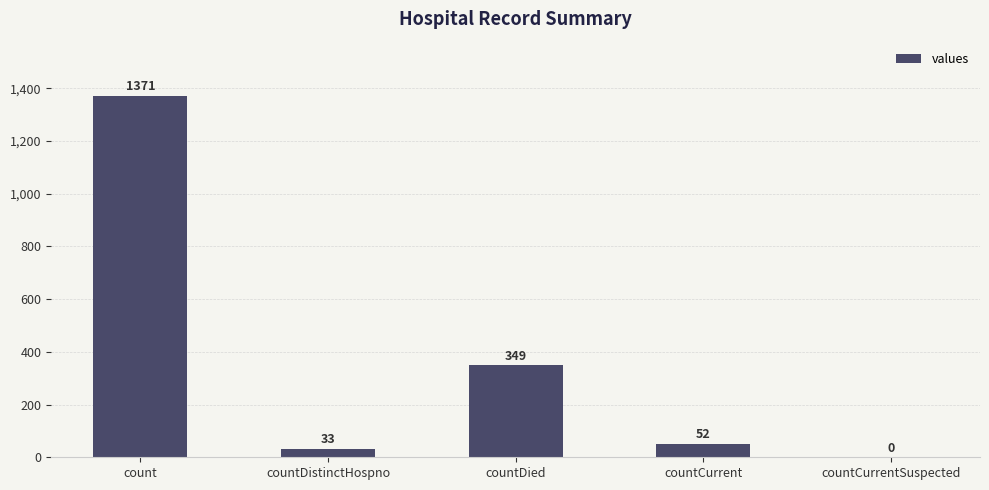

What is the maximum value shown in the chart?

1371